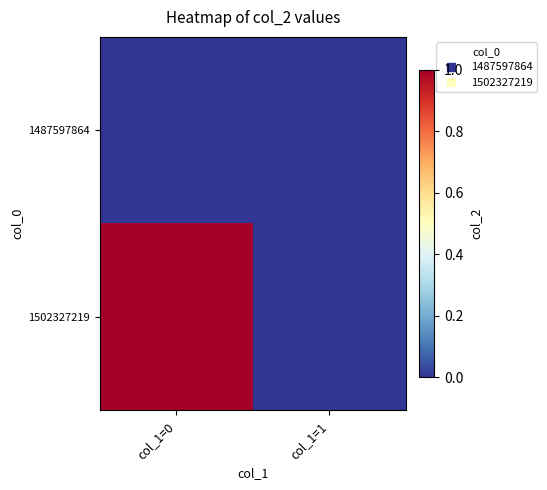

Which has a higher value, col_1=1 or col_1=0?

col_1=1